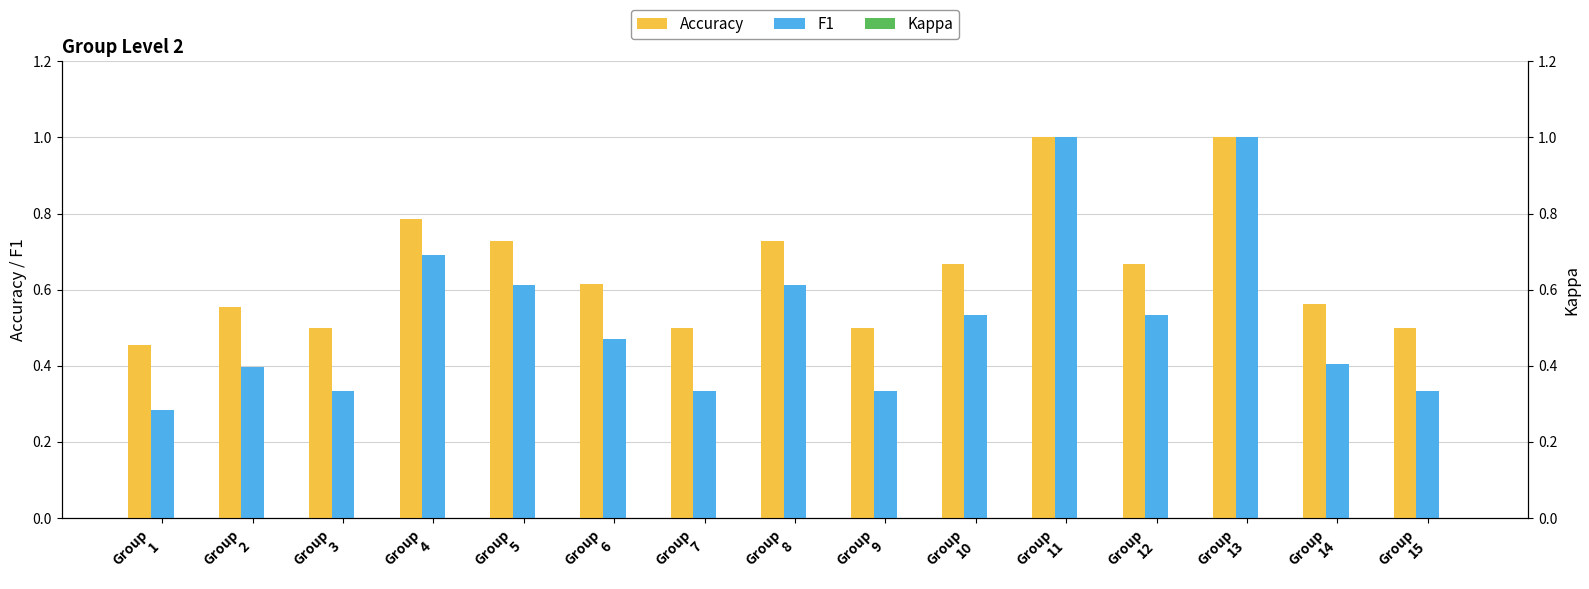

Which has a higher value, Group
7 or Group
11?

Group
11